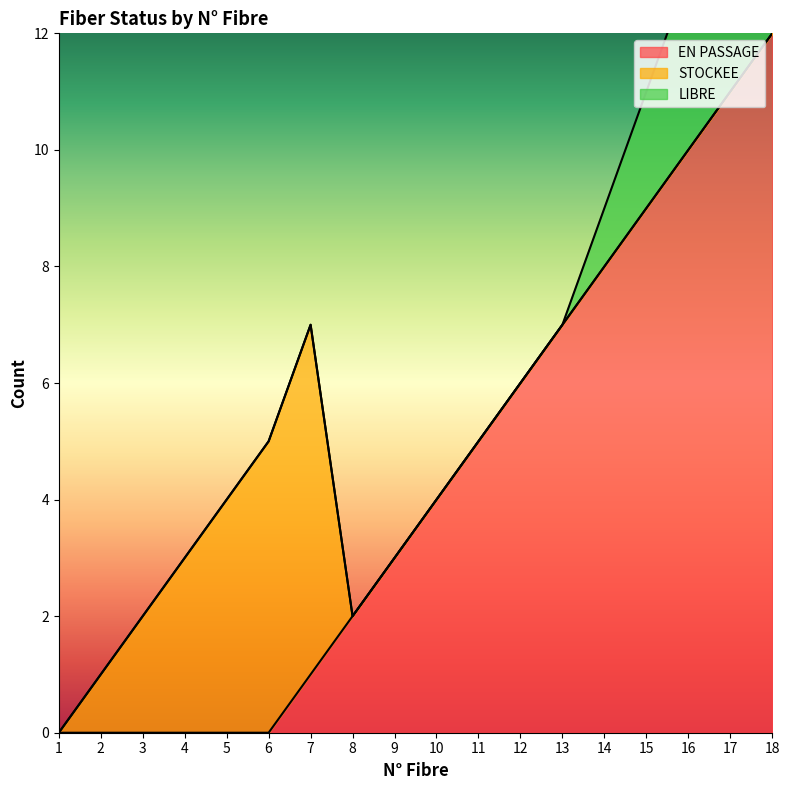

List the series in order of their peak value, highest first.

EN PASSAGE, STOCKEE, LIBRE